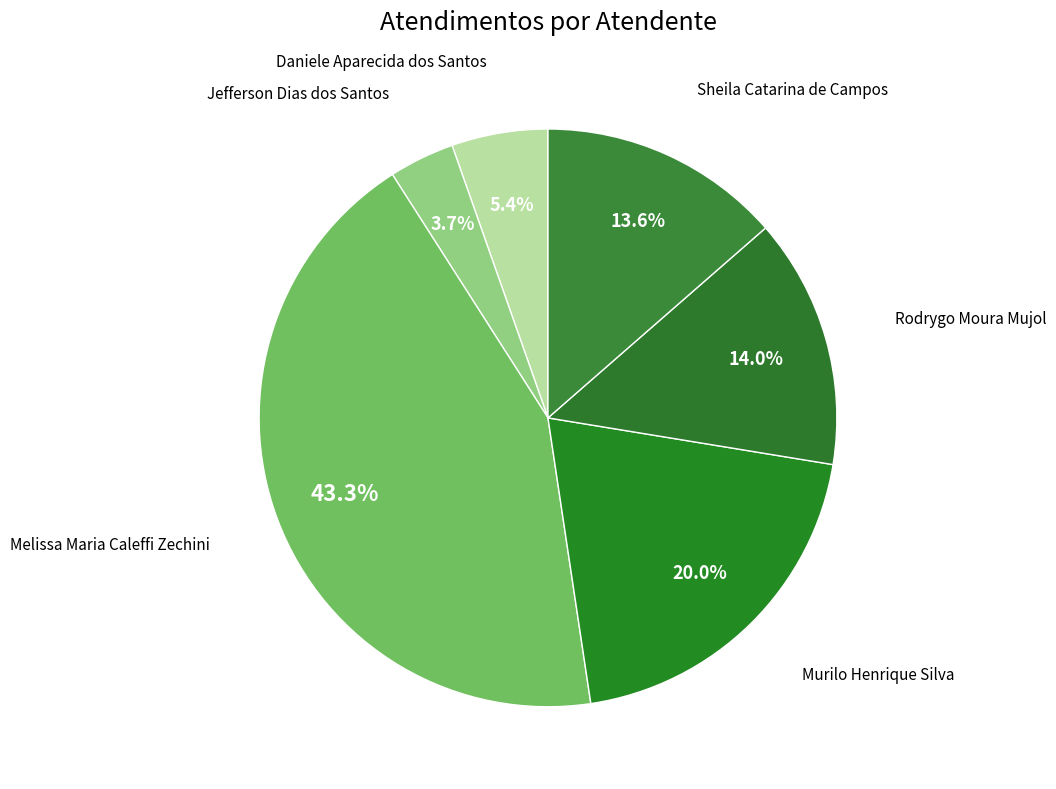

How many segments does this pie chart have?

6